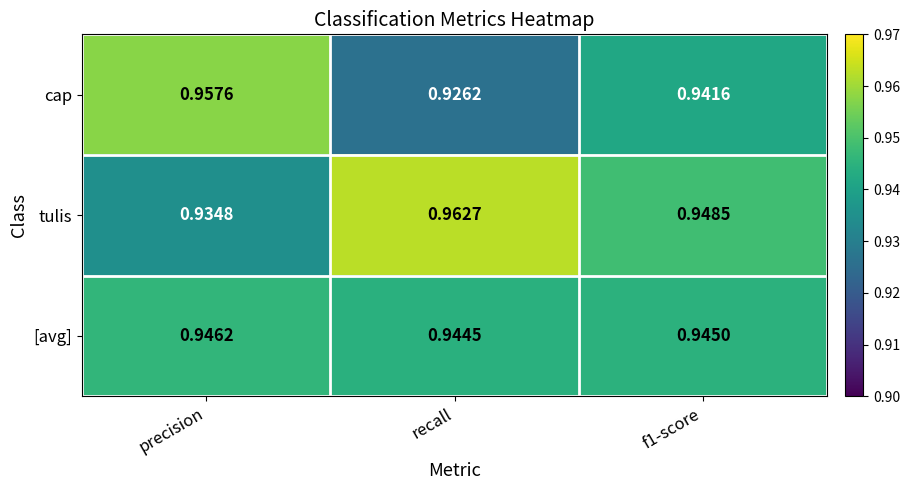

Where is tulis nearest to the value 0?

precision